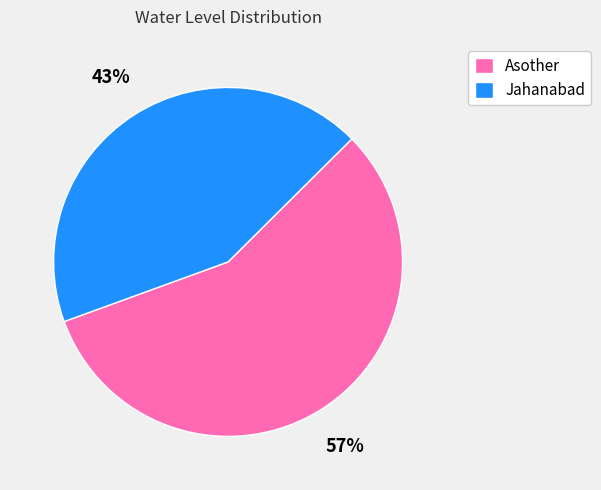

The Asother slice represents 50% of the pie. True or false?

False